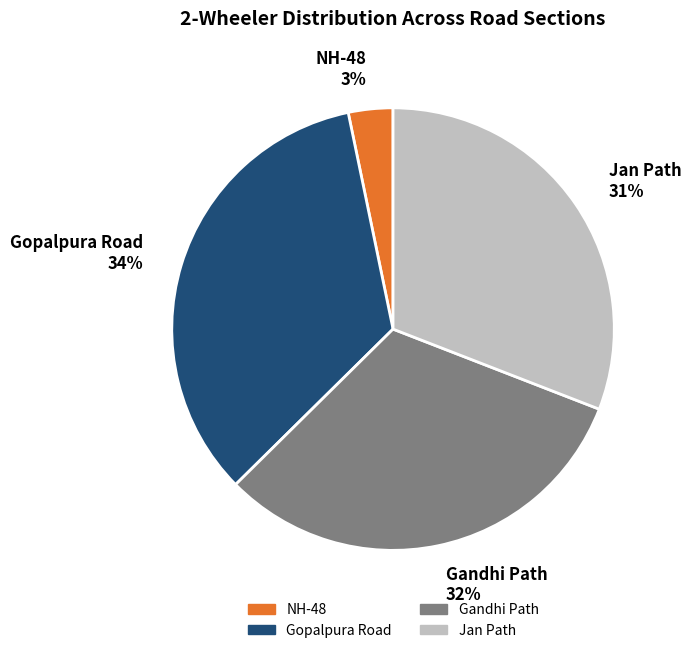

Which slice is the smallest?

NH-48